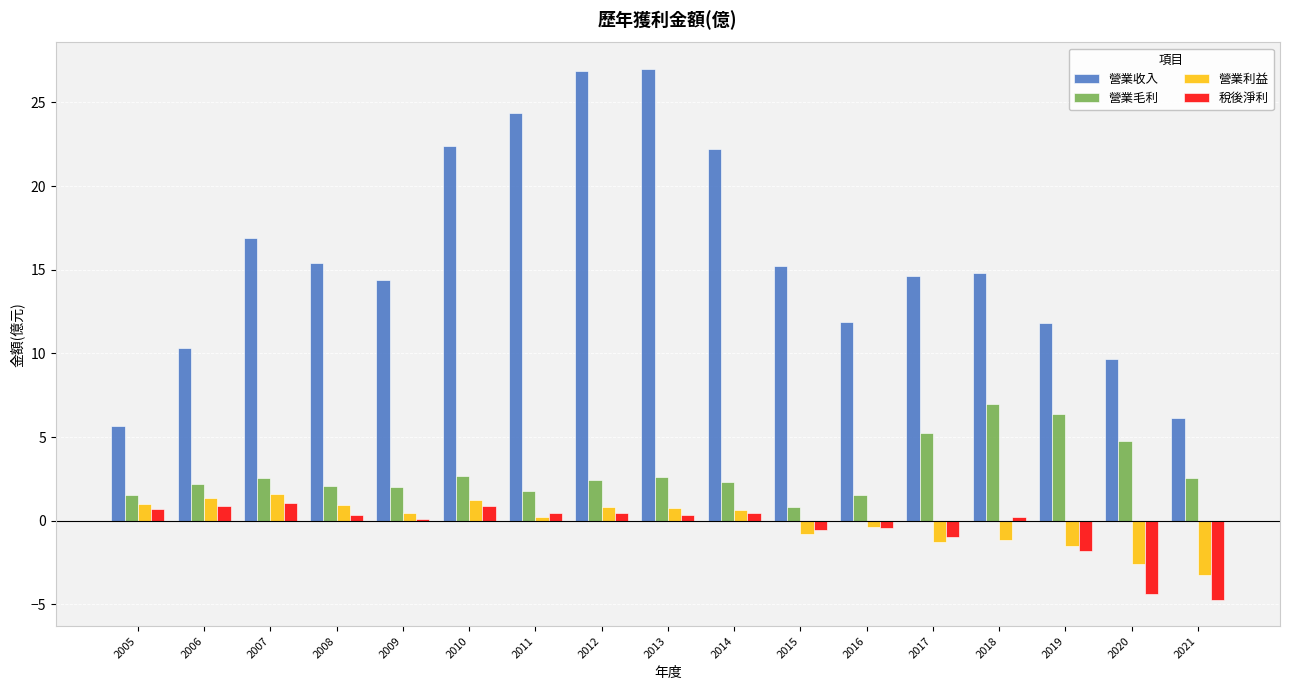

What value does the 營業毛利 series have at 2008?

2.1